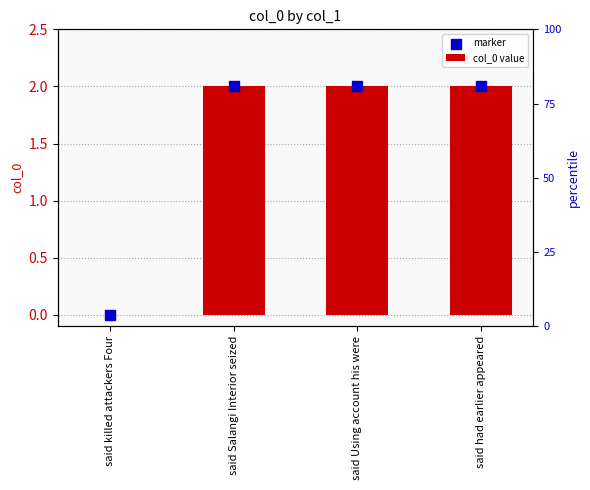

Which series reaches the maximum Y coordinate?

col_0 value